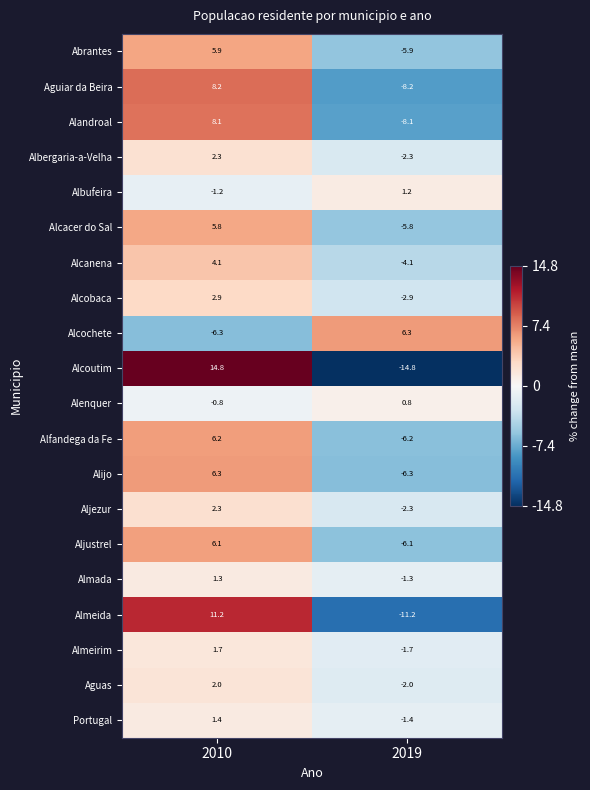

What is the difference between the maximum and minimum values in the Alcochete series?

12.6